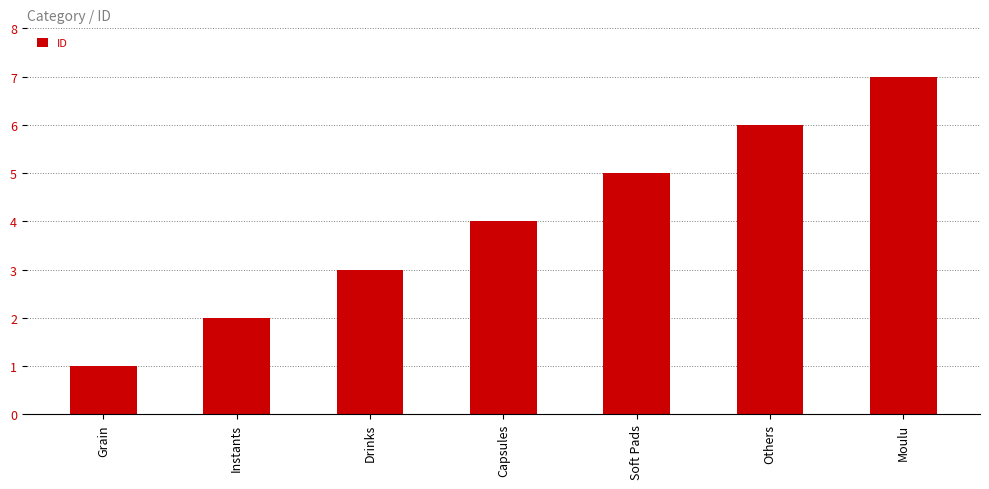

How many data points does each series have?

7